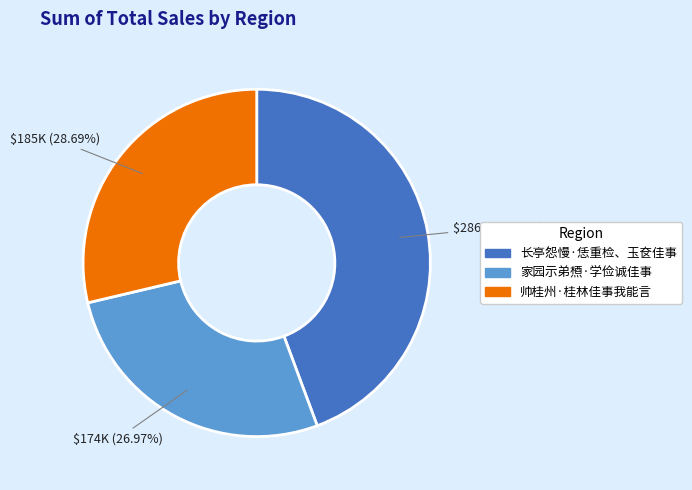

How many segments does this pie chart have?

3